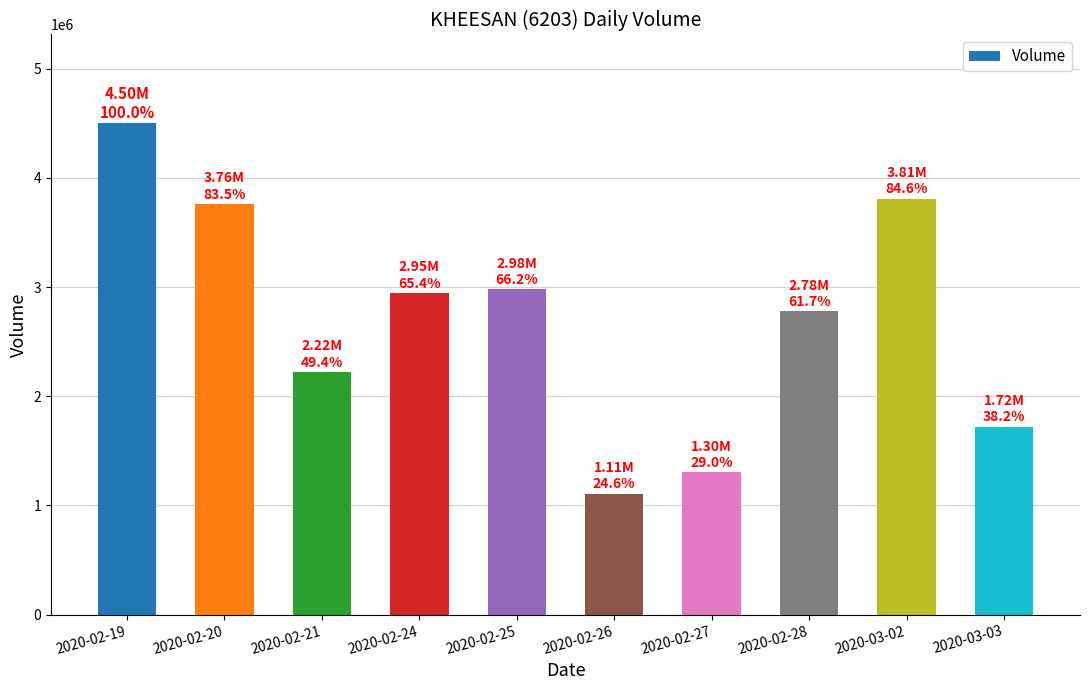

What is the greatest value displayed?

4502400